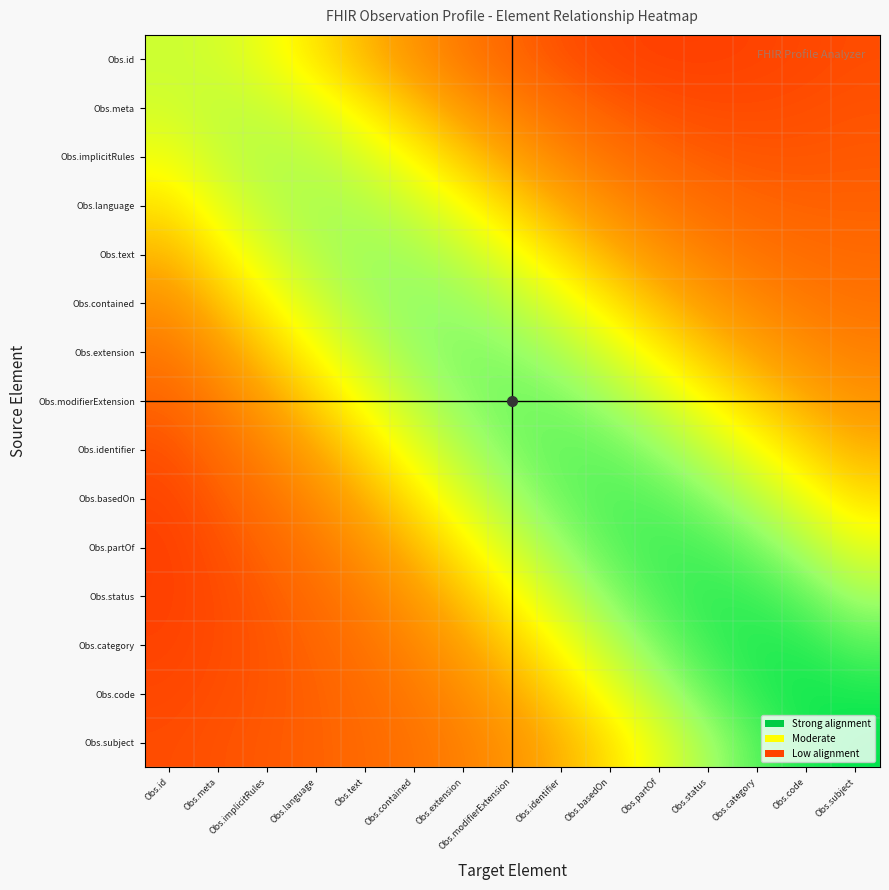

Count the number of categories in the chart.

15